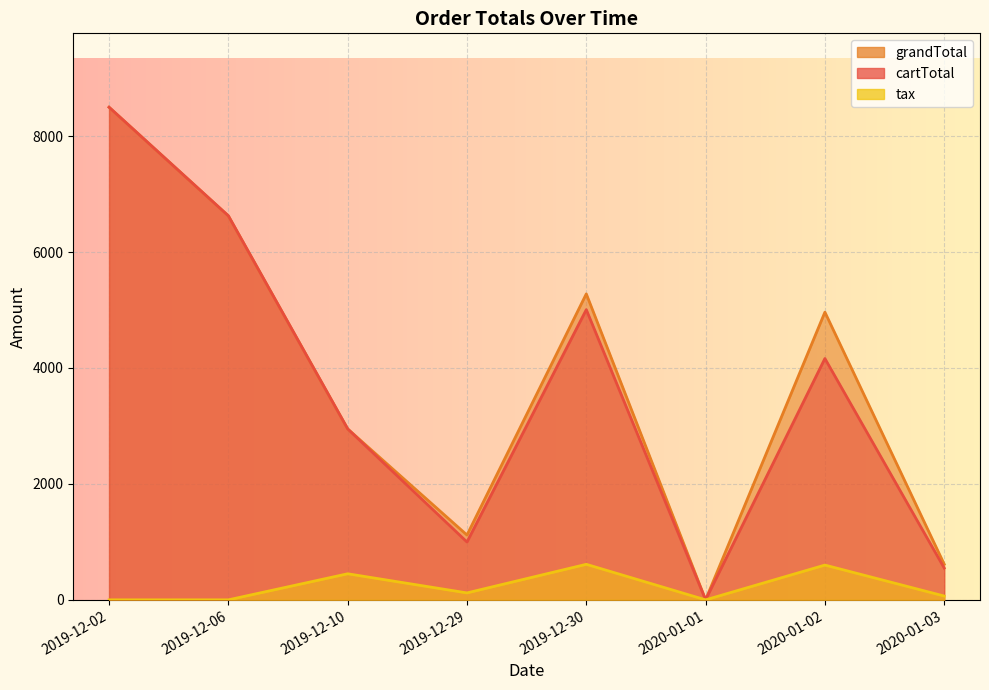

Count the number of data series in this chart.

3